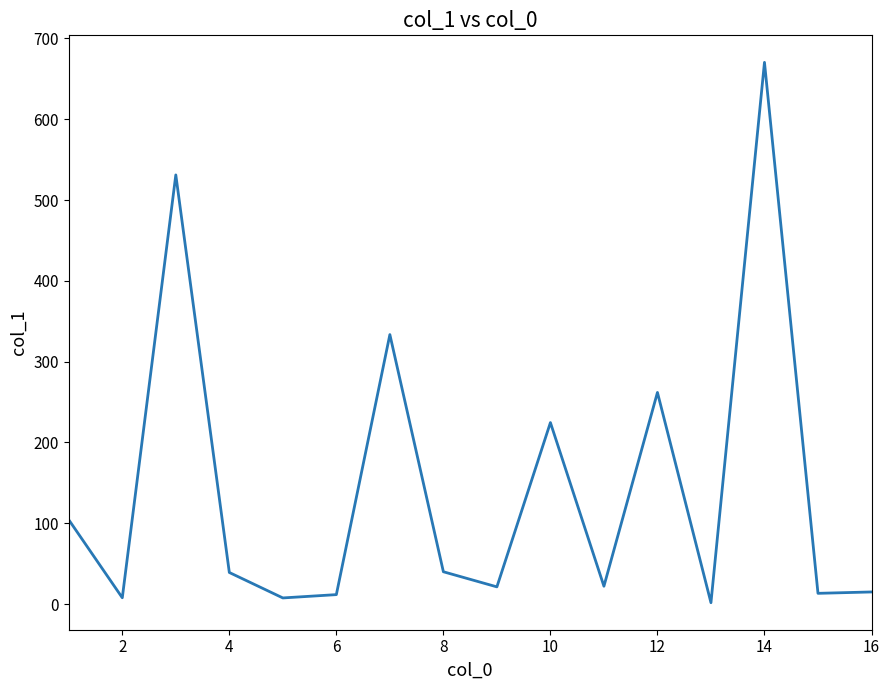

What is the greatest value displayed?

670.4